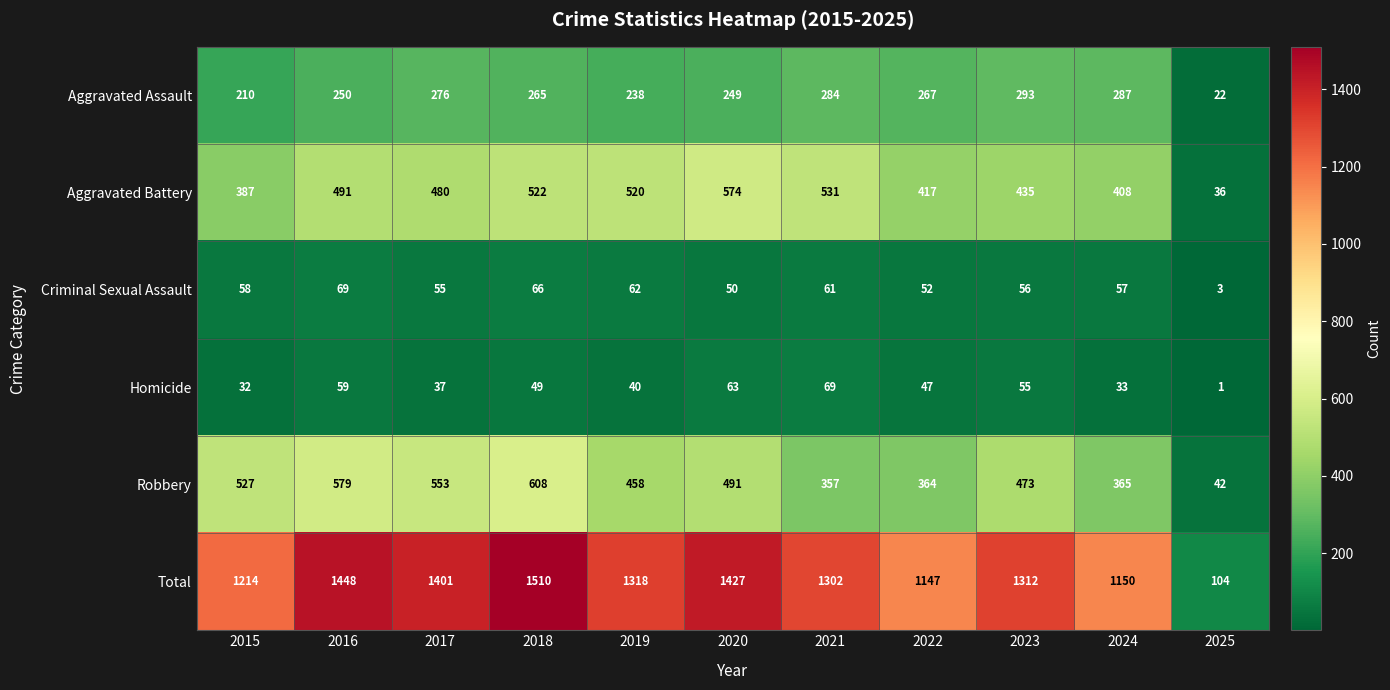

What is the spread (max minus min) of values at 2020?

1377